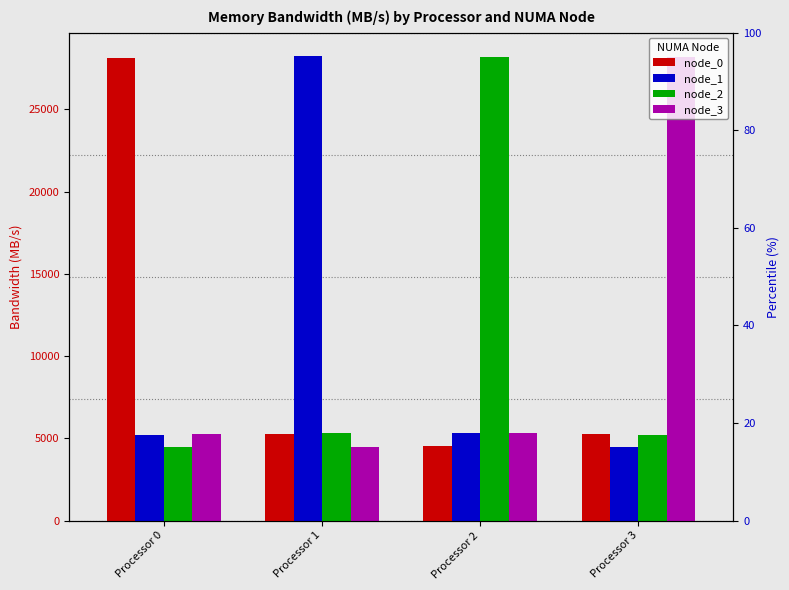

Count the number of data series in this chart.

4